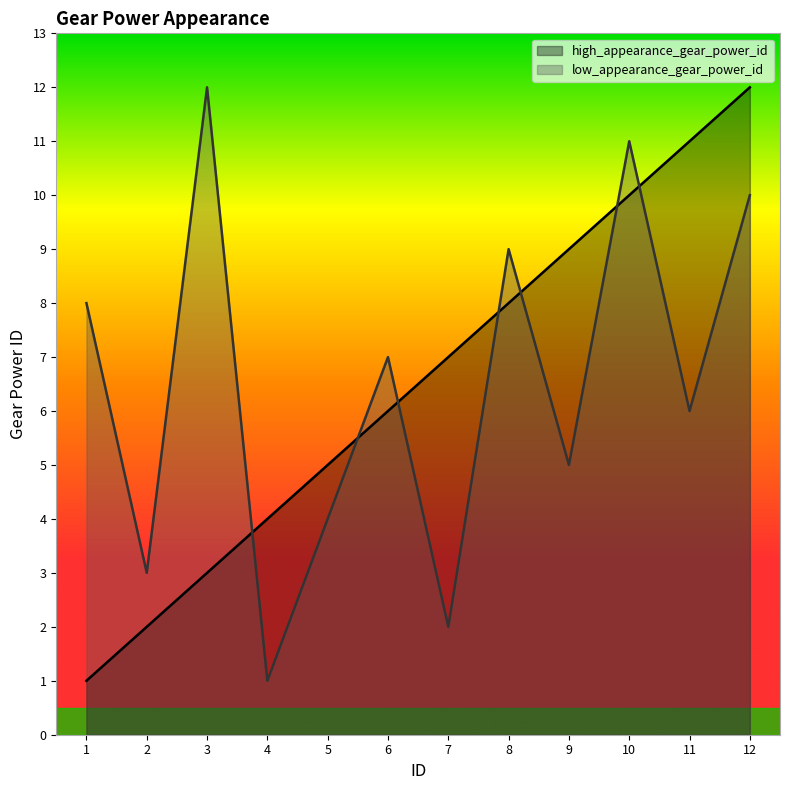

Which series has the largest total across all categories?

high_appearance_gear_power_id